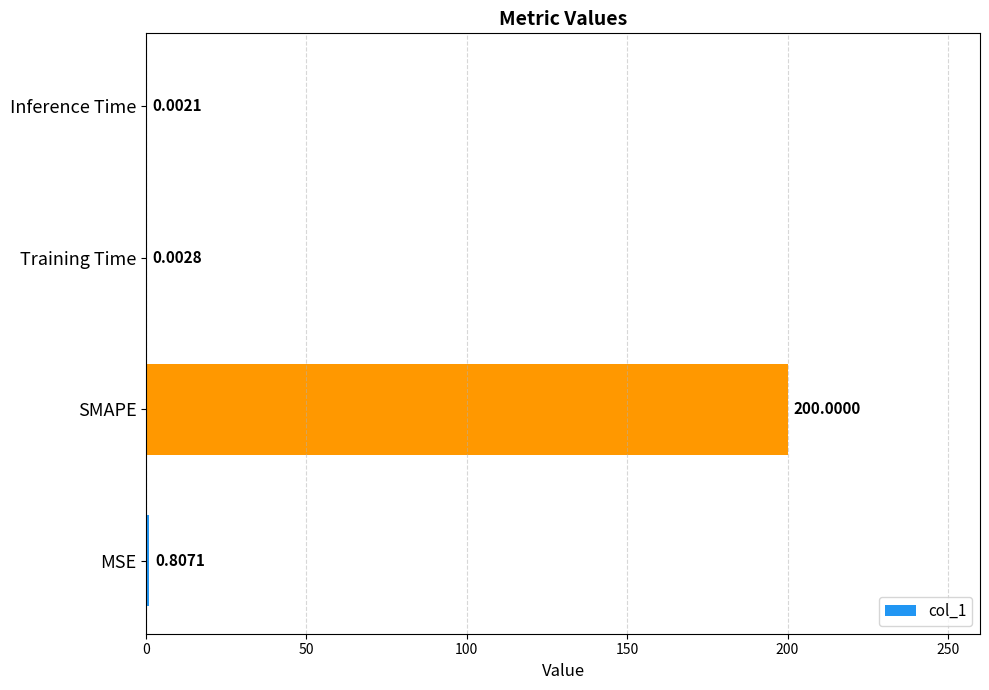

Are the bars grouped side by side (vs. stacked)?

No